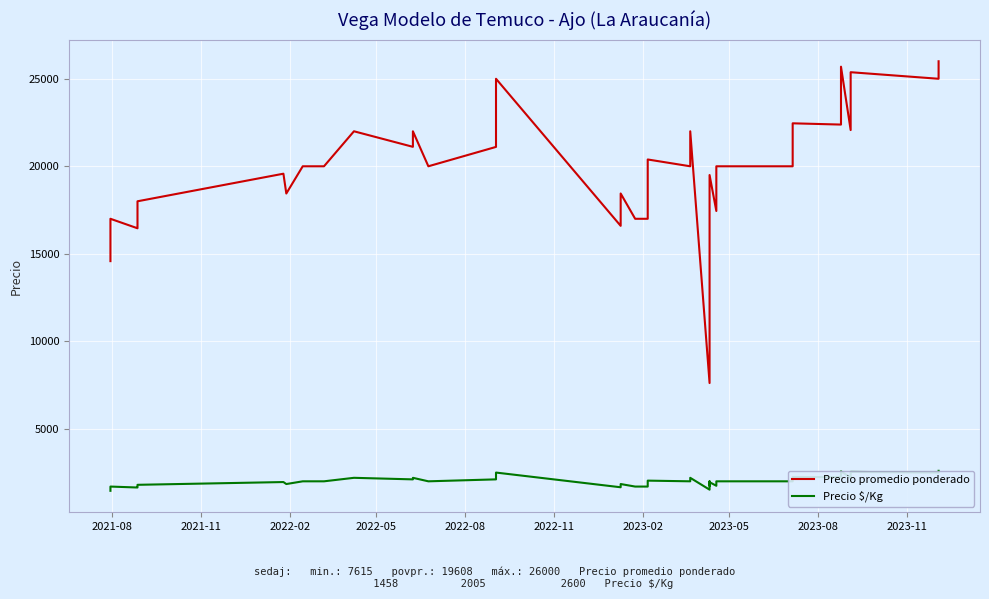

List the series in order of their overall mean, lowest first.

Precio $/Kg, Precio promedio ponderado